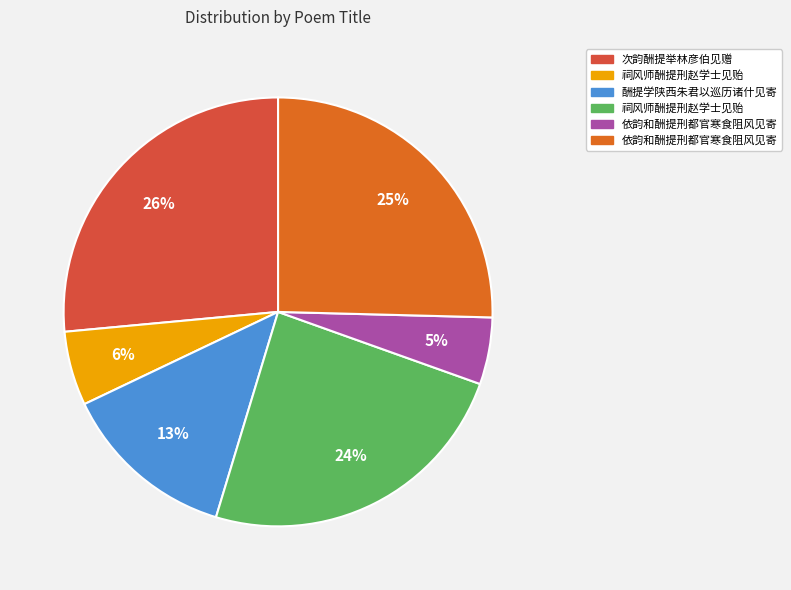

To the nearest percent, what is the average slice percentage?

17%